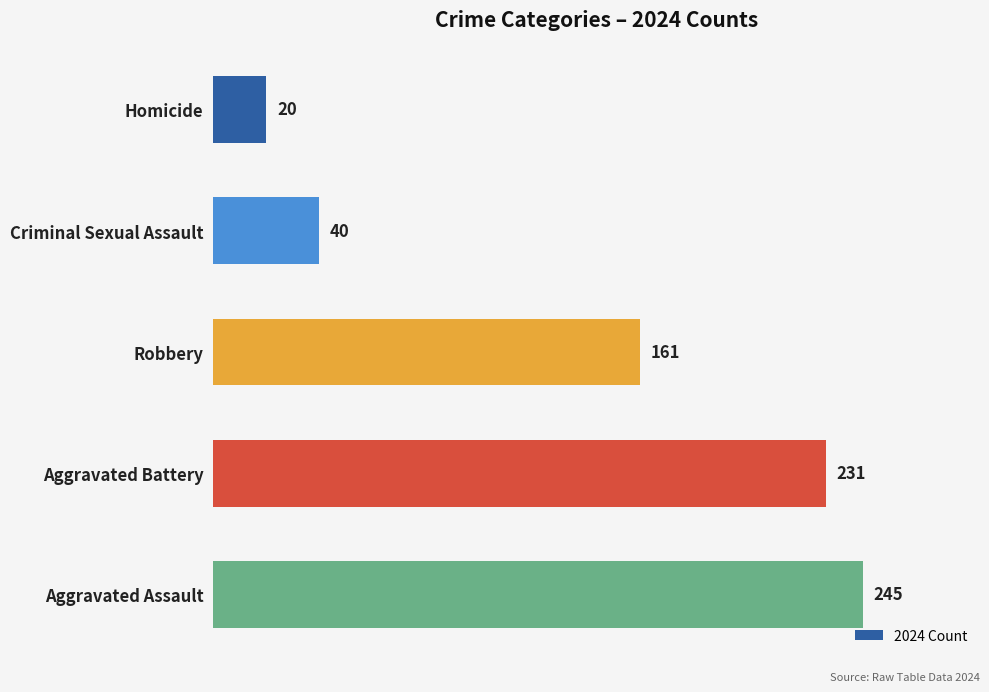

Where is the data nearest to the value 132?

Robbery